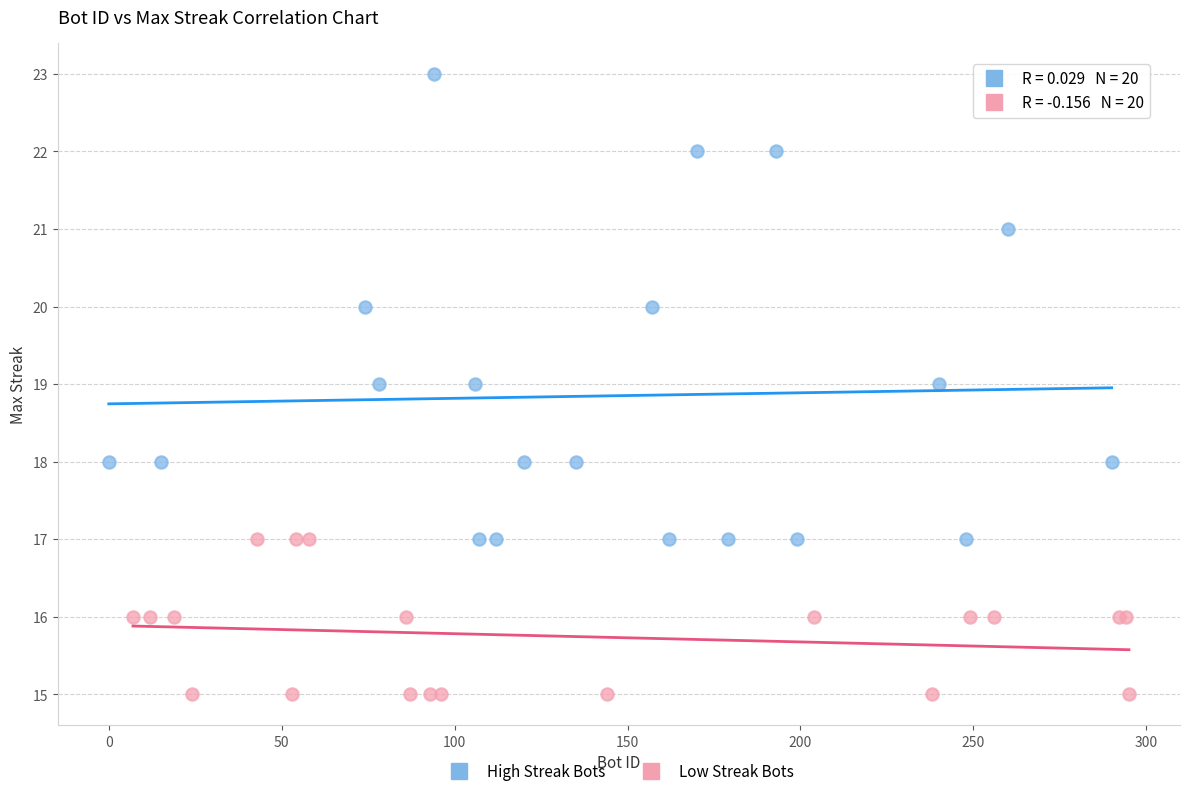

Which series reaches the minimum Y coordinate?

Low Streak Bots